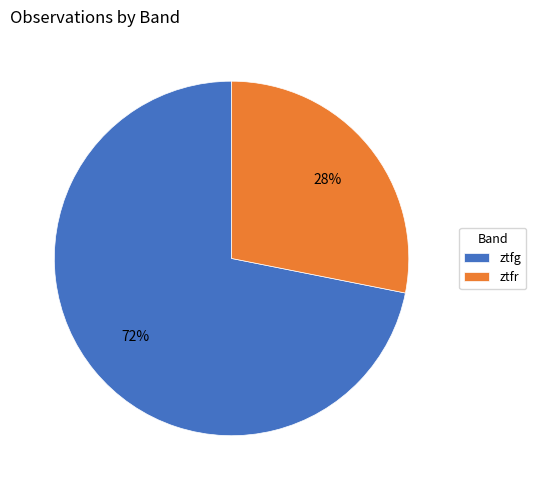

How many slices are in this pie chart?

2